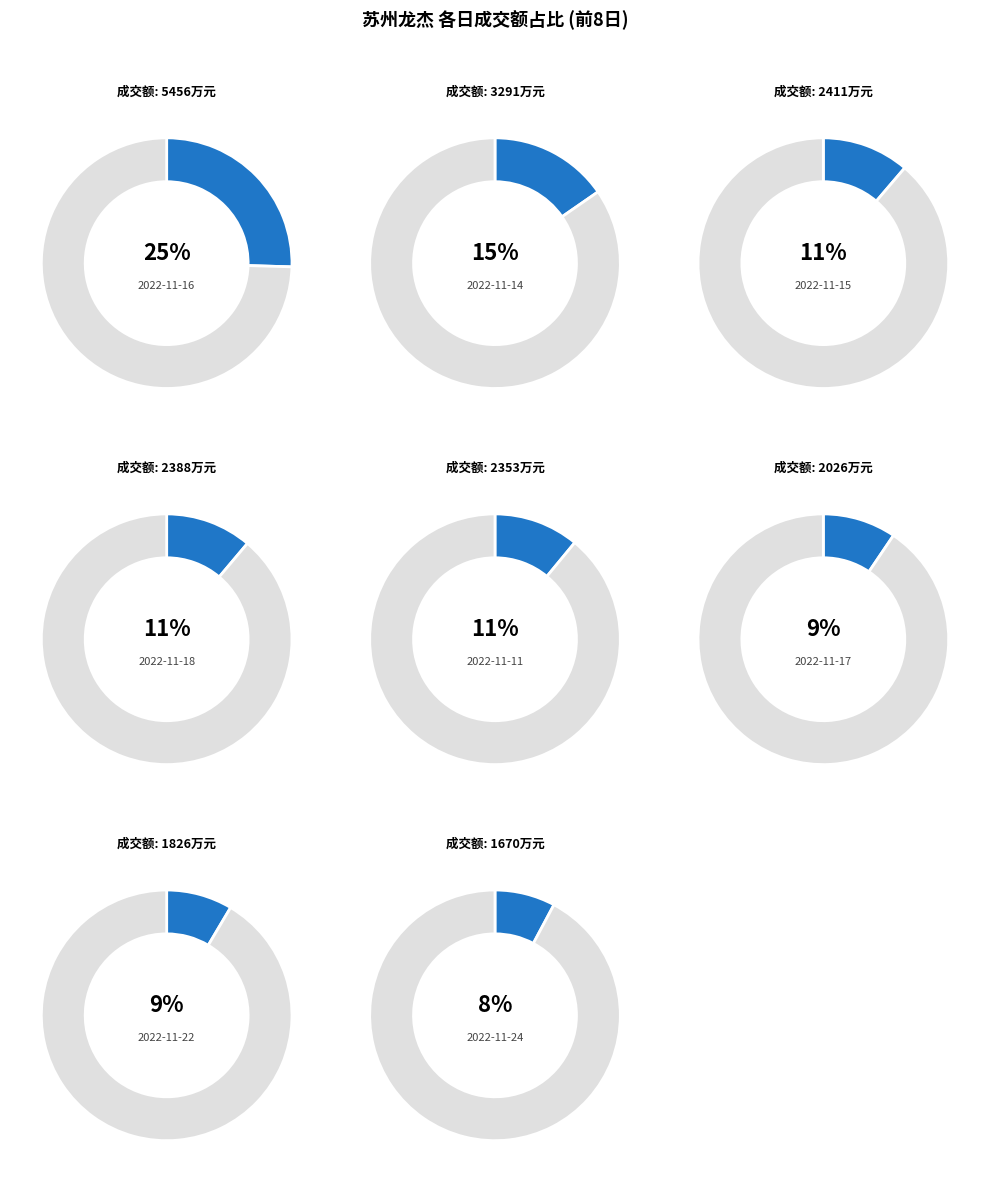

Approximately how many times larger is the value at 2022-11-15 compared to 2022-11-14?

0.7